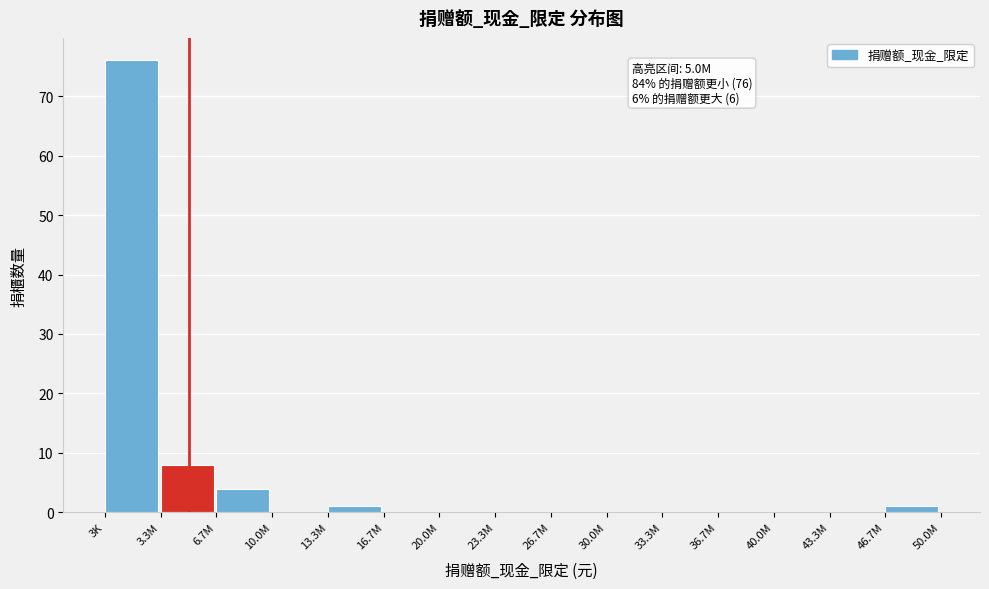

Reading left to right, list all the values displayed in this chart.

3K=76	3.3M=8	6.7M=4	10.0M=0	13.3M=1	16.7M=0	20.0M=0	23.3M=0	26.7M=0	30.0M=0	33.3M=0	36.7M=0	40.0M=0	43.3M=0	46.7M=1